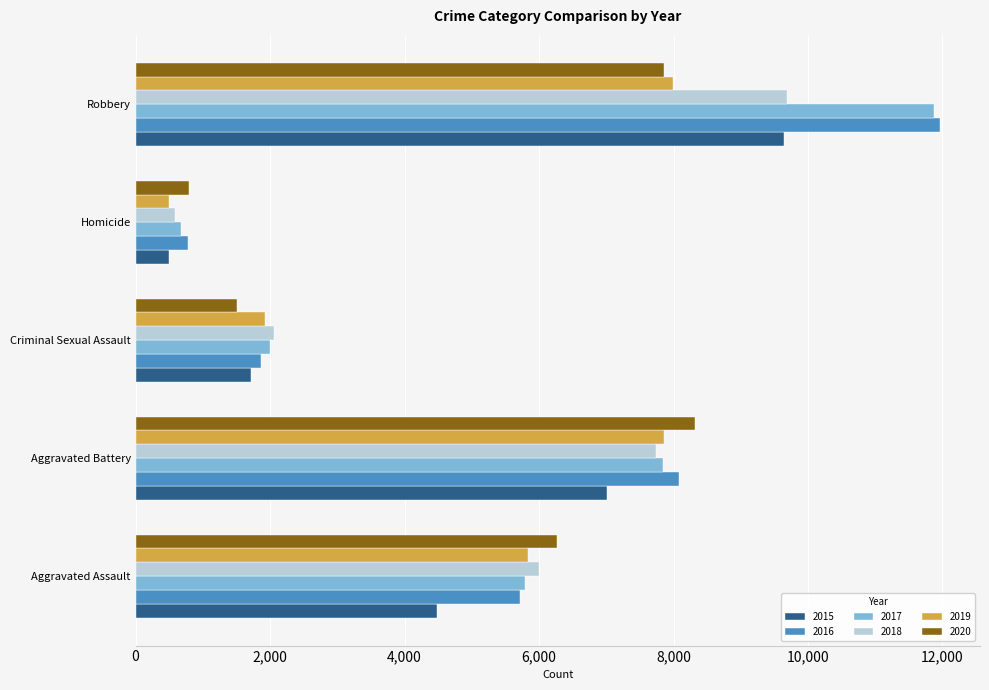

What is the difference between the maximum and second lowest values in the 2020 series?

6818